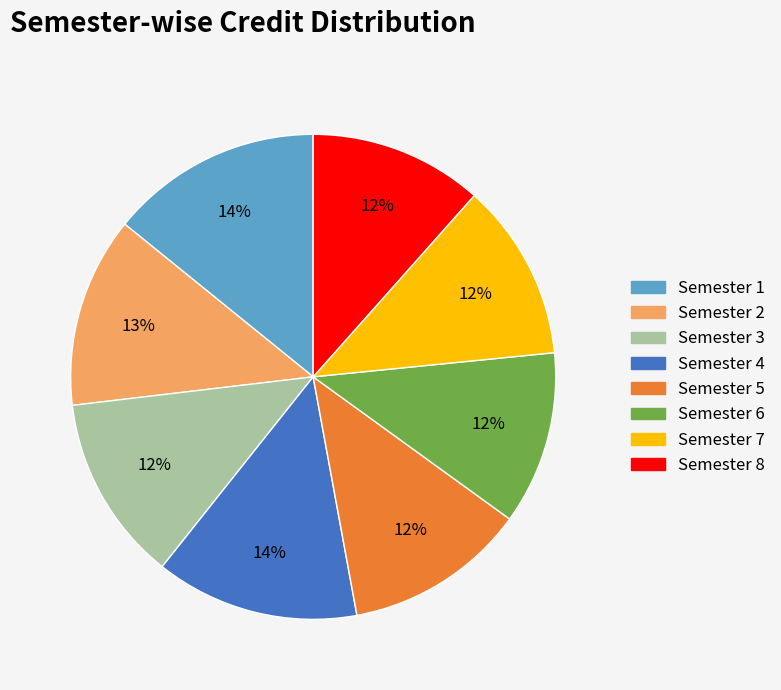

True or false: Semester 3 accounts for 18% of the total.

False